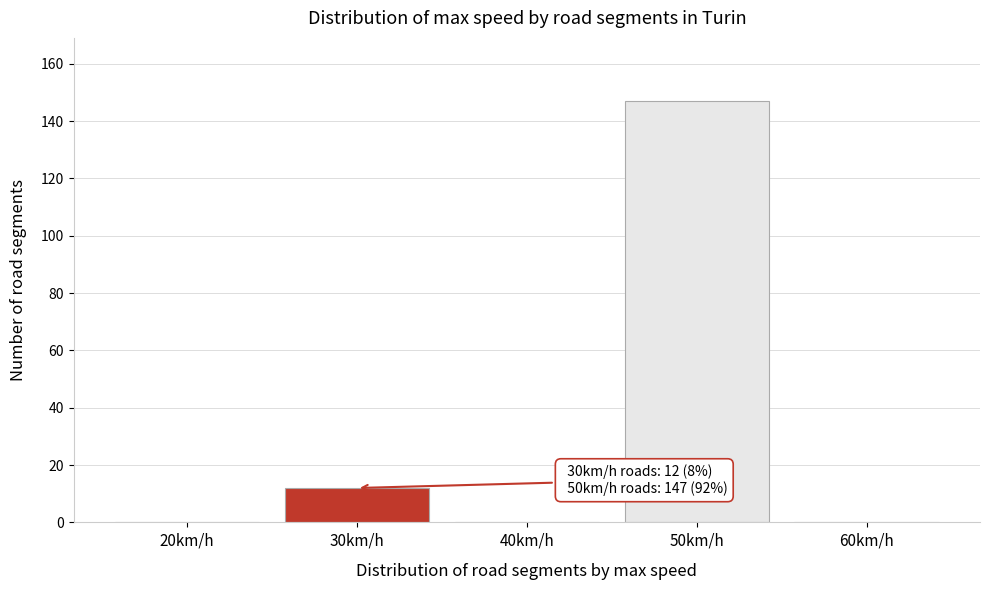

Reading left to right, what are all the values shown in this chart?

20km/h=0	30km/h=12	40km/h=0	50km/h=147	60km/h=0